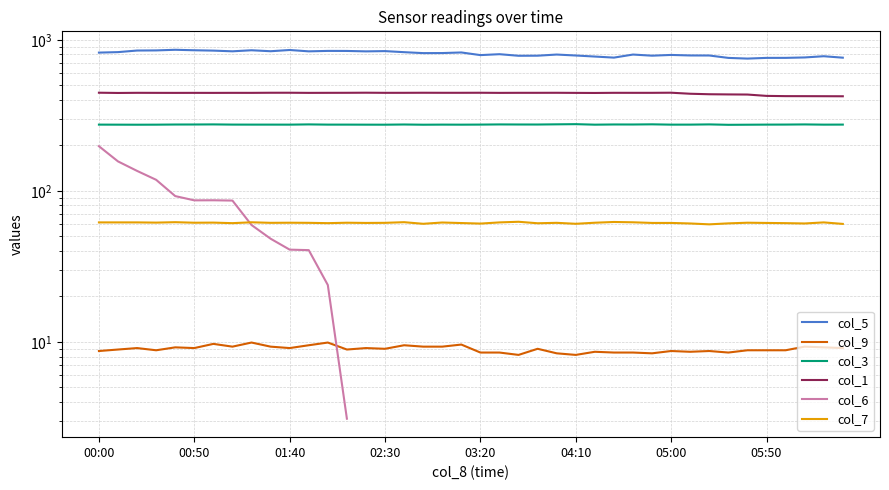

Where is the first local maximum for col_7?

03:20